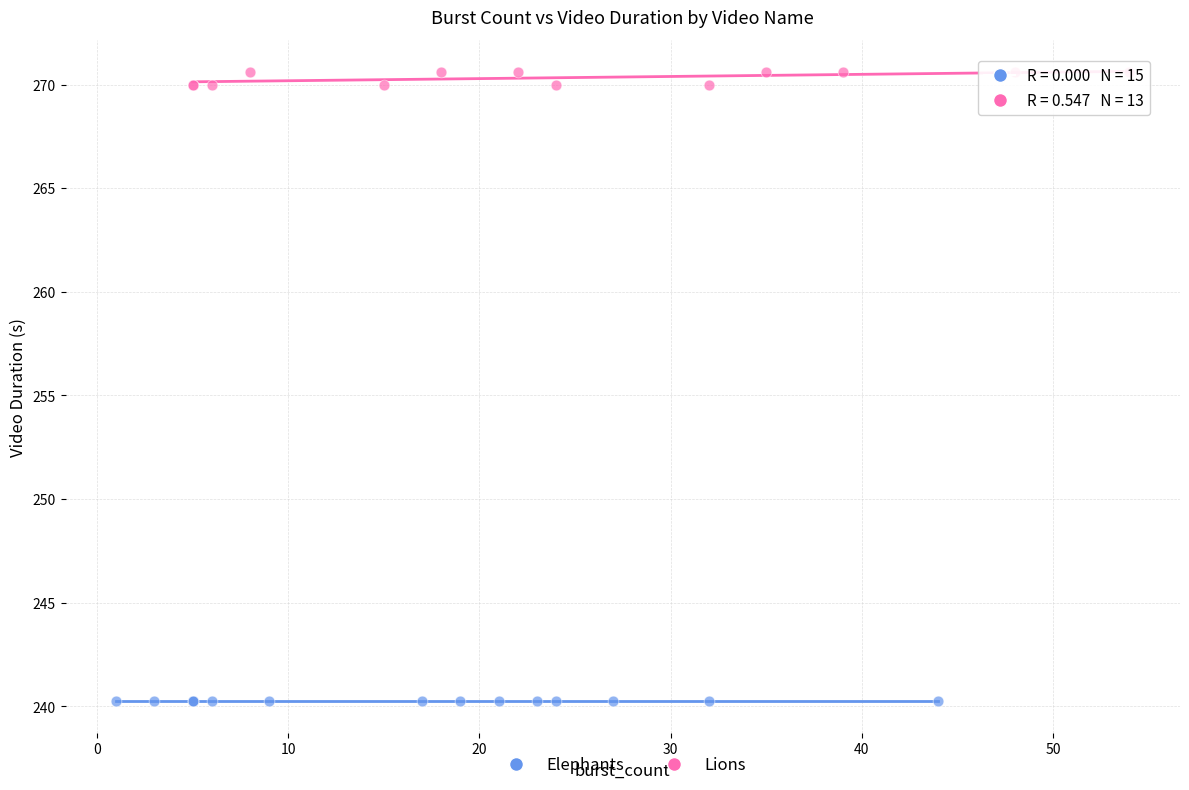

Which series contains the highest Y value?

Lions